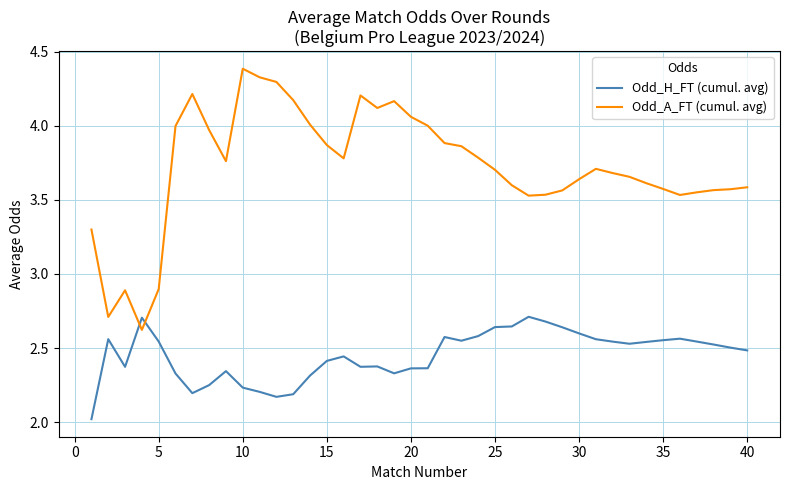

True or false: Odd_H_FT (cumul. avg) and Odd_A_FT (cumul. avg) intersect in this chart.

True